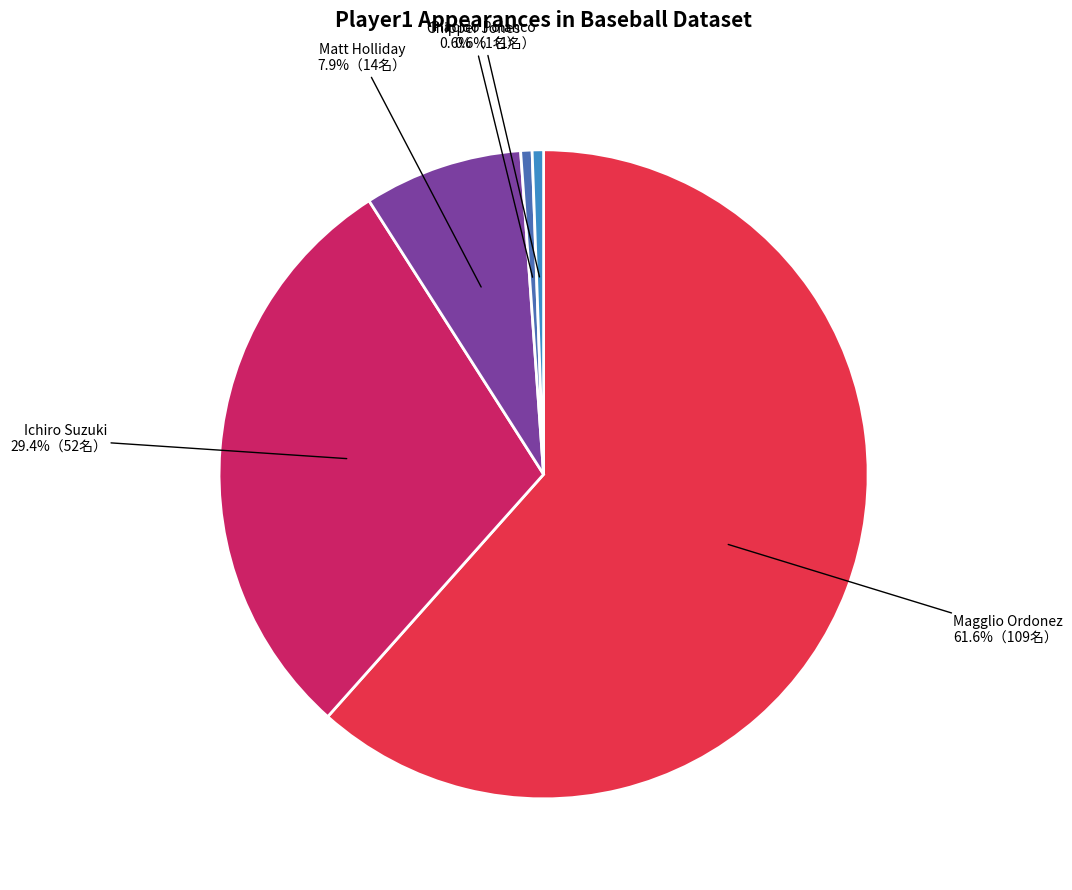

What portion of the pie excludes Chipper Jones?

99.4%